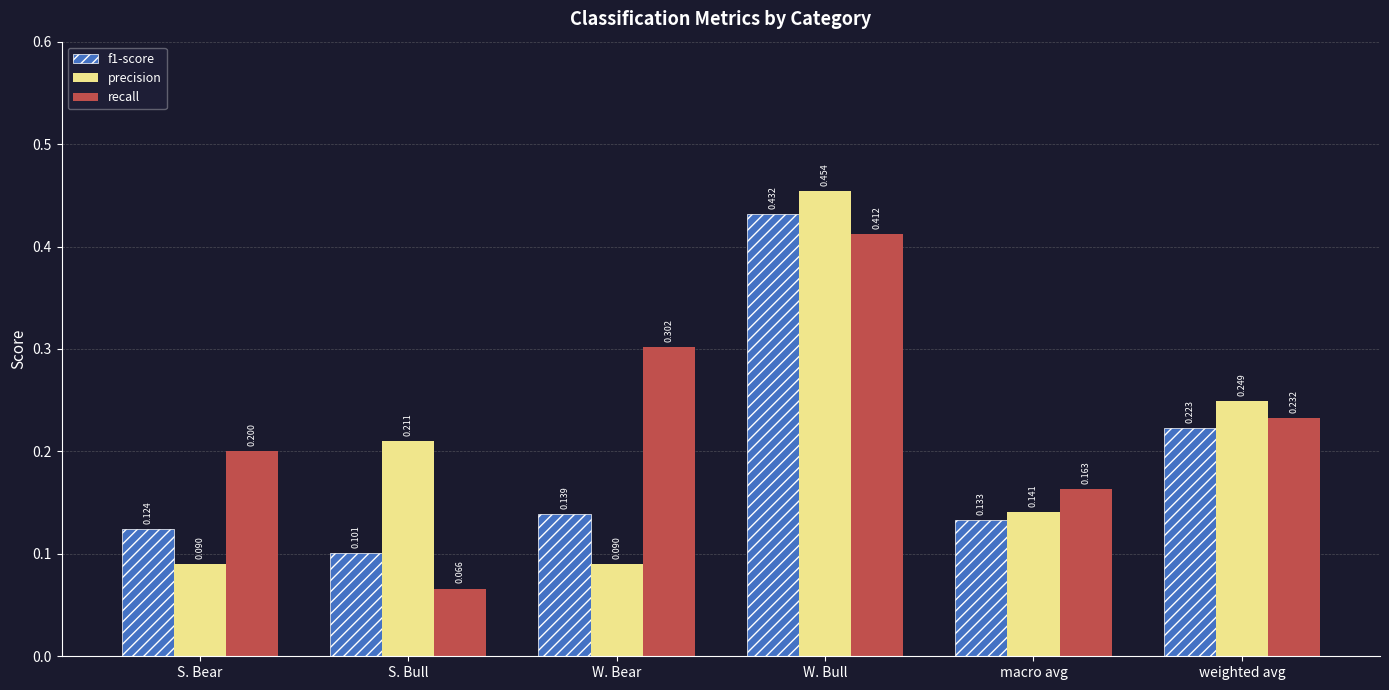

At how many categories does at least one series exceed 0?

6